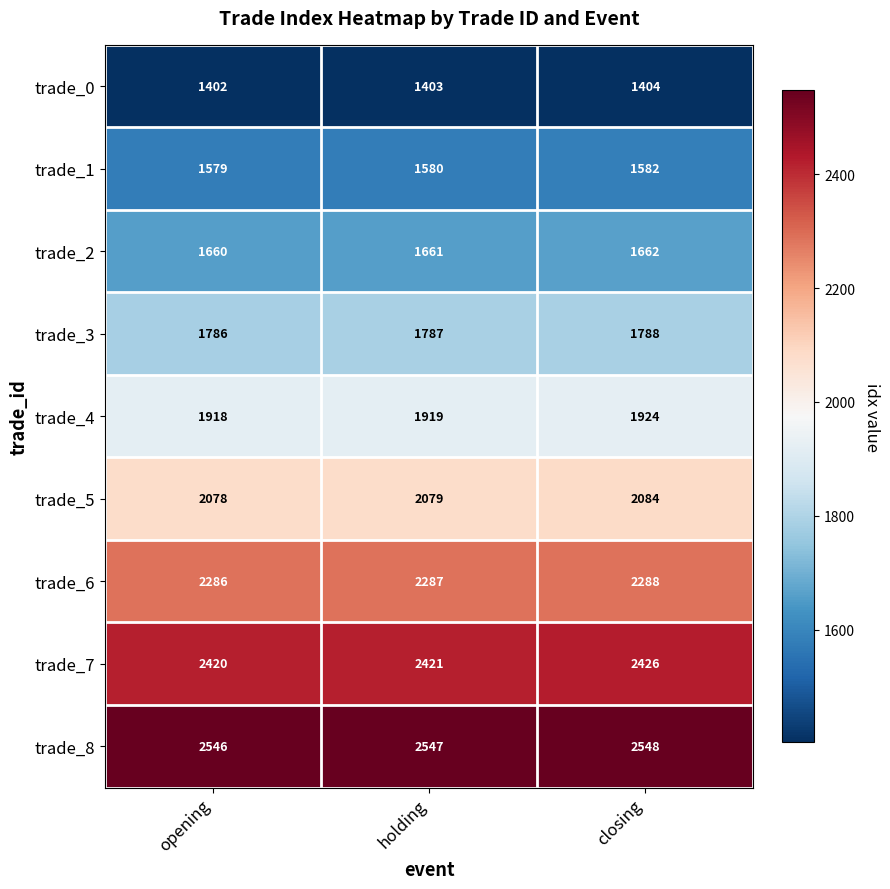

Reading right to left, extract all data points from this chart.

trade_0: closing=1404	holding=1403	opening=1402
trade_1: closing=1582	holding=1580	opening=1579
trade_2: closing=1662	holding=1661	opening=1660
trade_3: closing=1788	holding=1787	opening=1786
trade_4: closing=1924	holding=1919	opening=1918
trade_5: closing=2084	holding=2079	opening=2078
trade_6: closing=2288	holding=2287	opening=2286
trade_7: closing=2426	holding=2421	opening=2420
trade_8: closing=2548	holding=2547	opening=2546